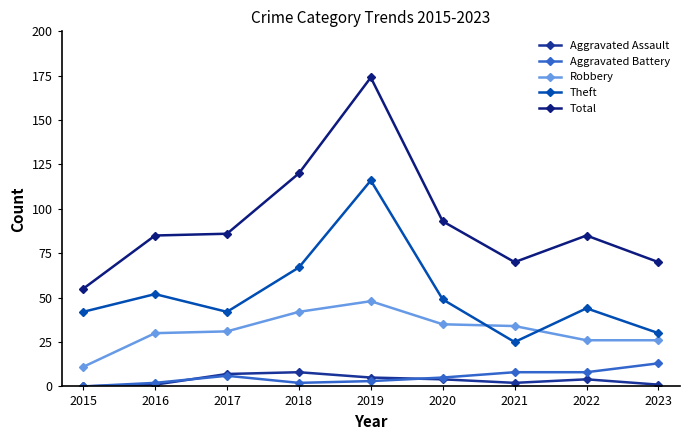

Is this an area chart (filled region under the line)?

No